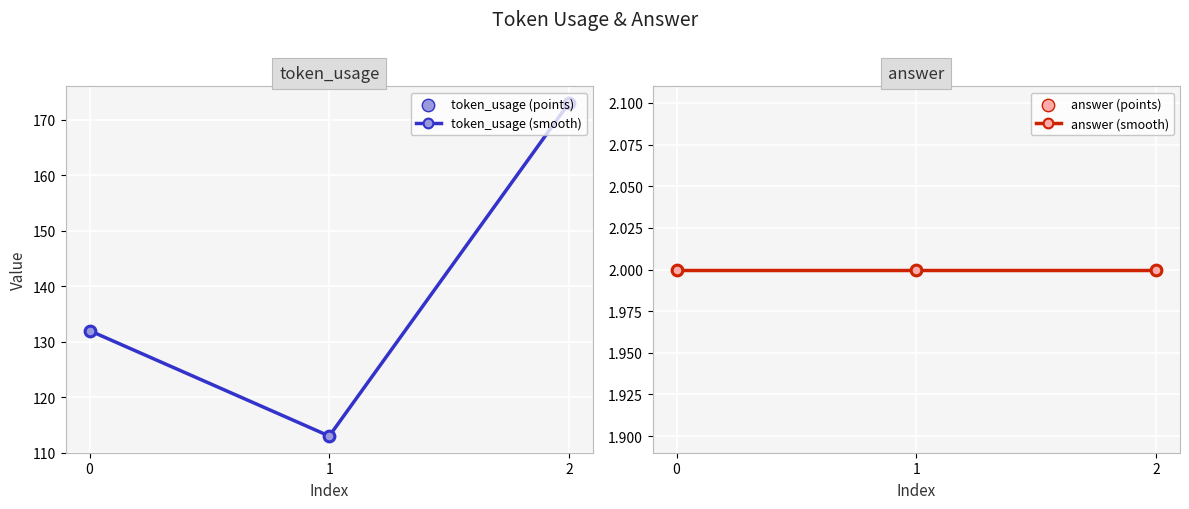

Which series contains the lowest Y value?

answer (smooth)